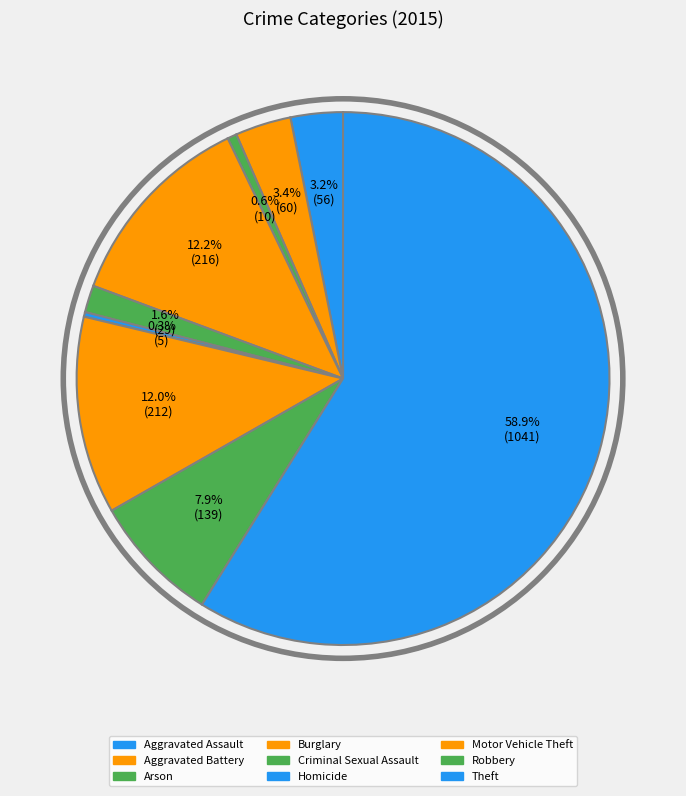

The Homicide slice represents 0% of the pie. True or false?

True